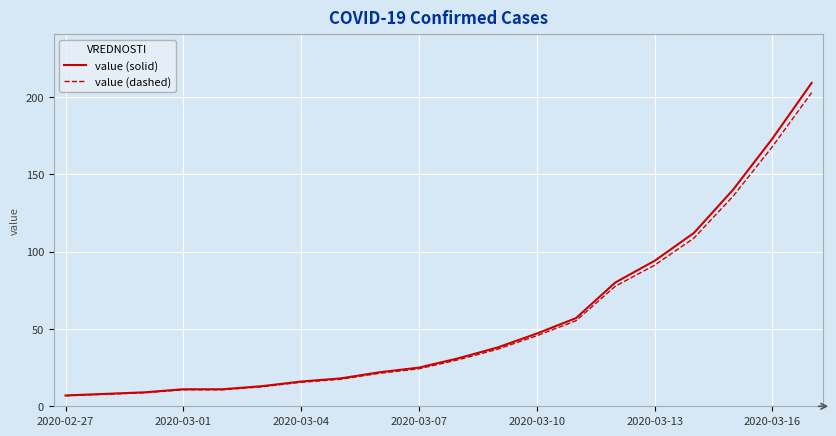

What is the lowest value of the value (solid) series?

7.0